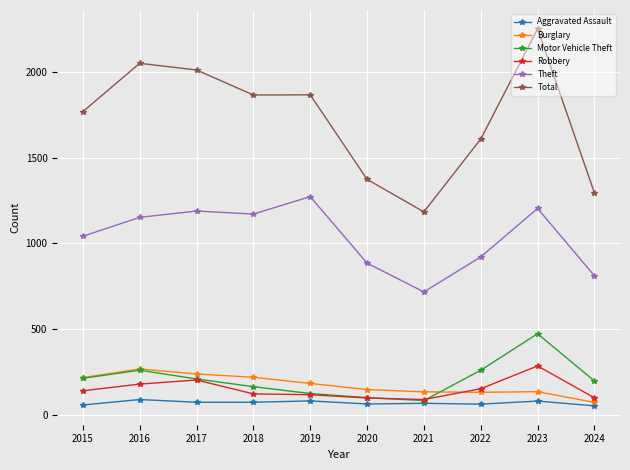

What are all the series names shown in the legend?

Aggravated Assault, Burglary, Motor Vehicle Theft, Robbery, Theft, Total